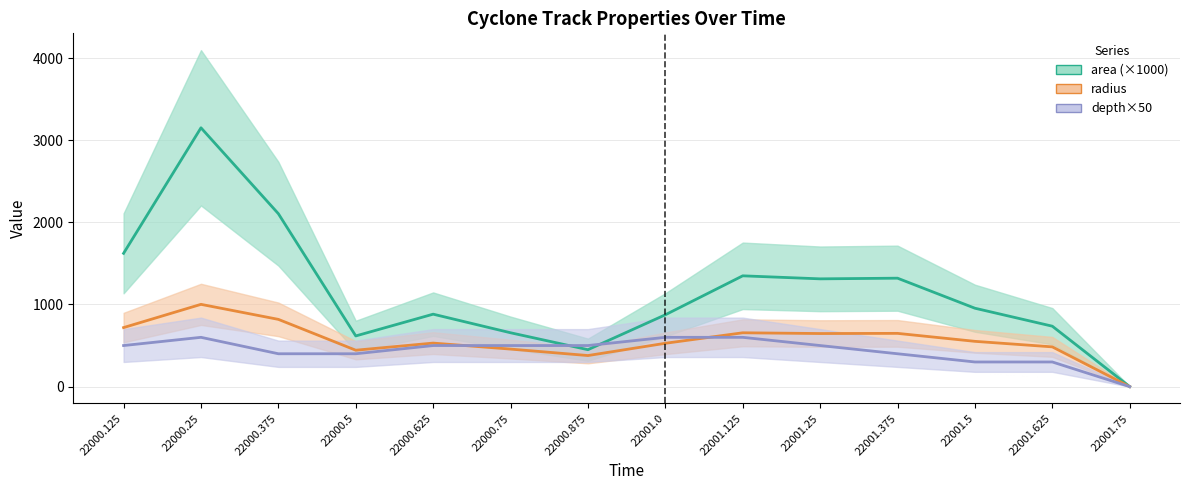

The value of radius at 22001.625 is 483.9. True or false?

True